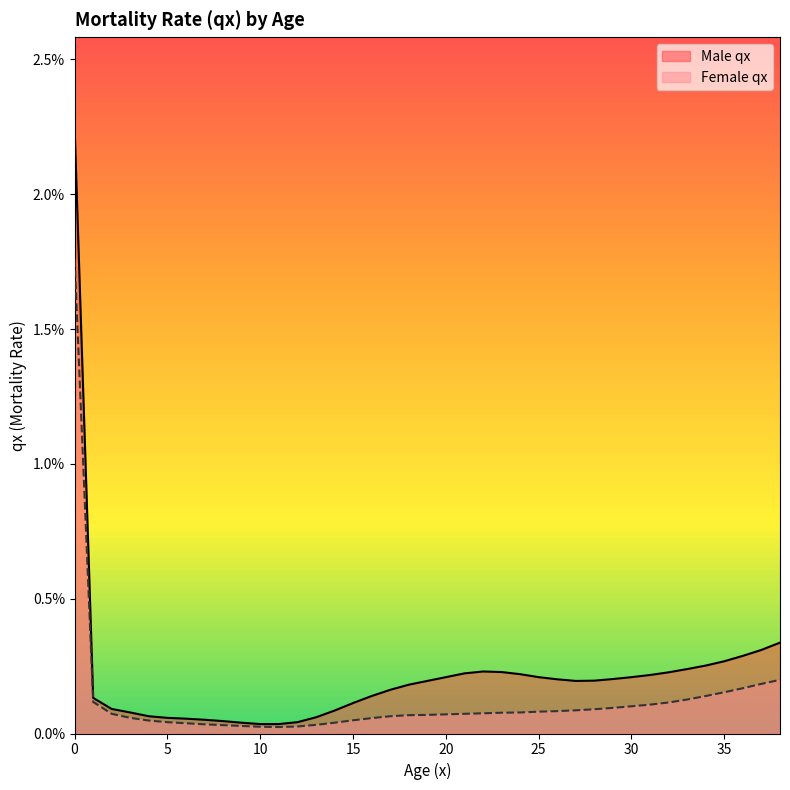

Which has a higher value, 38 or 22?

38